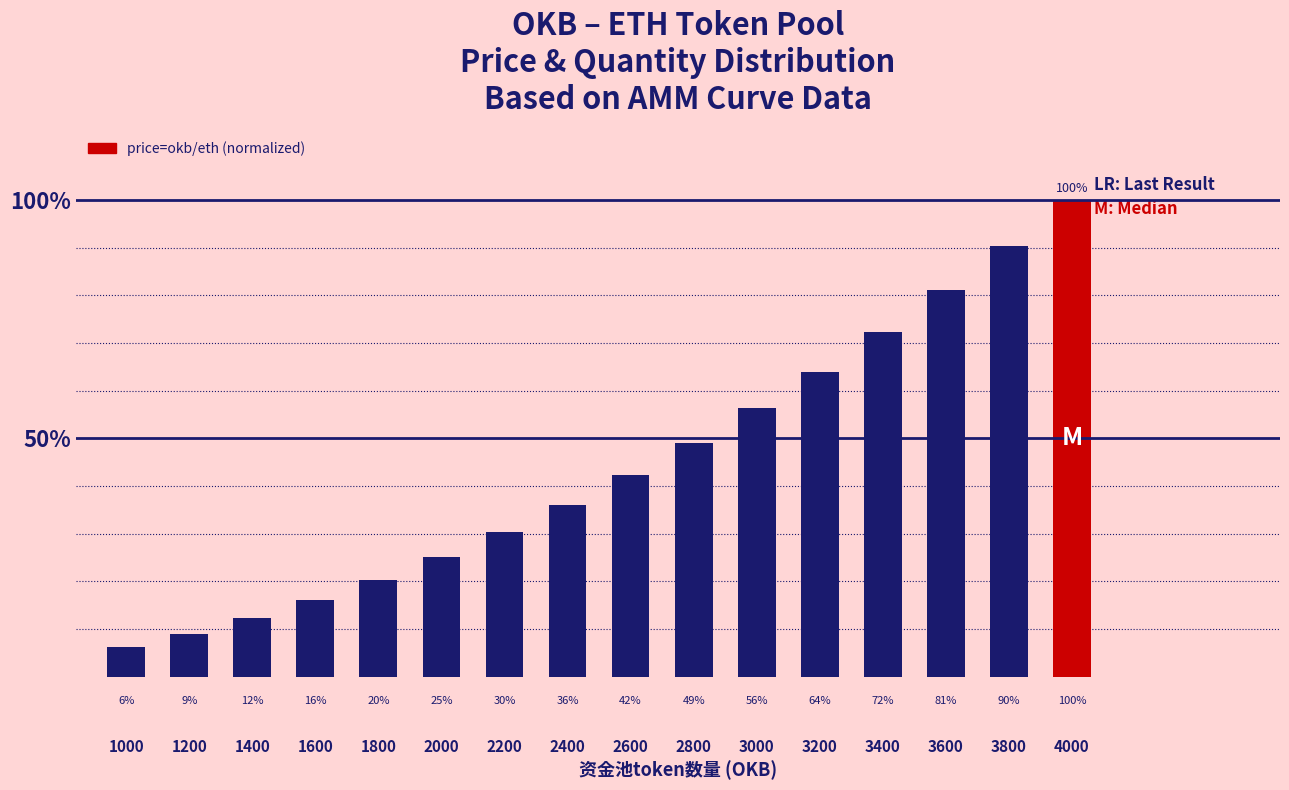

What is the smallest value displayed?

0.1